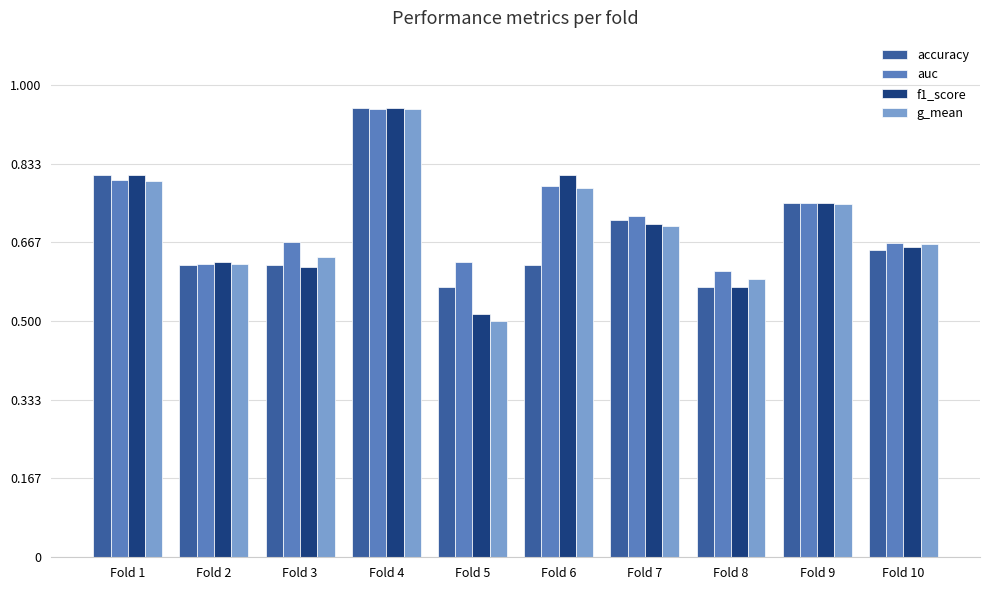

What is the difference between the auc values at Fold 2 and Fold 1?

0.2